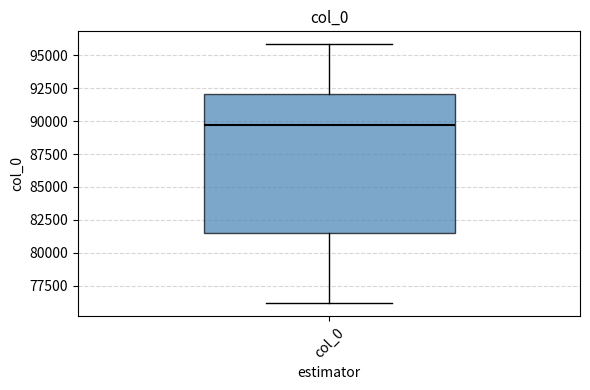

Transcribe this box plot: give where the median line is, the range the box spans, and where the two whiskers end, as read against the y-axis. The values are not printed on the chart, so give them approximately, as read against the axis.

median 89500, box 81500 to 92000, whiskers 76000 to 96000